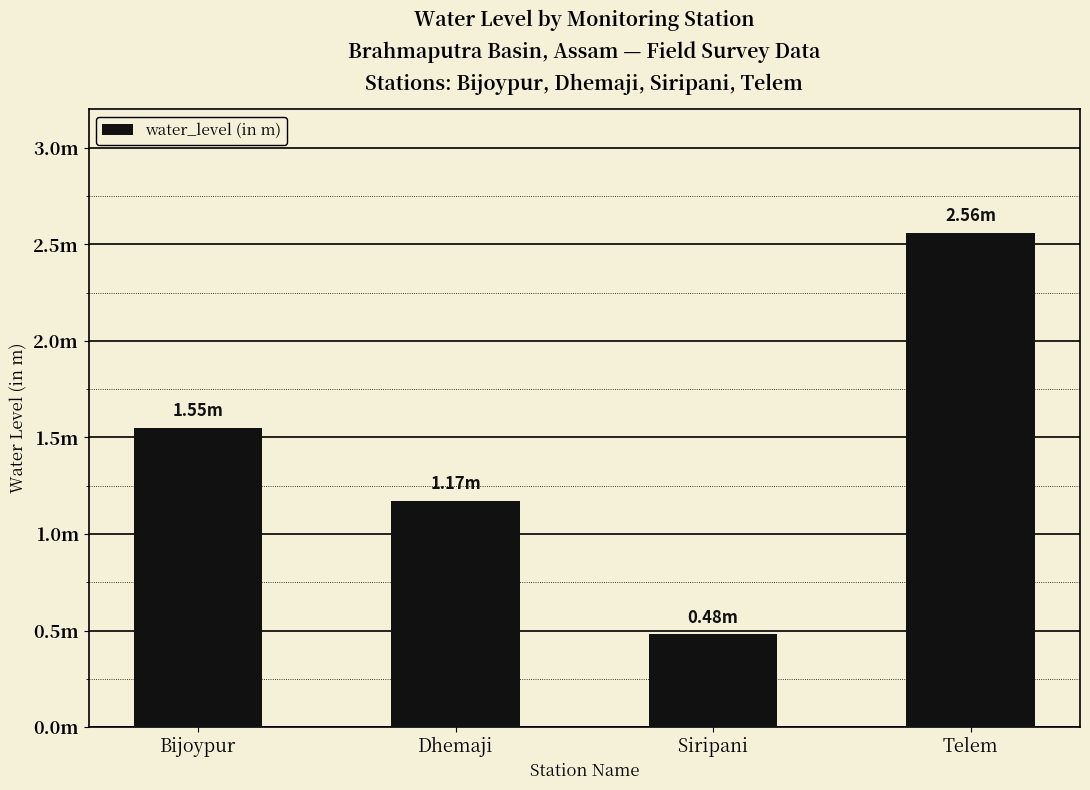

Approximately how many times larger is the value at Dhemaji compared to Telem?

0.5